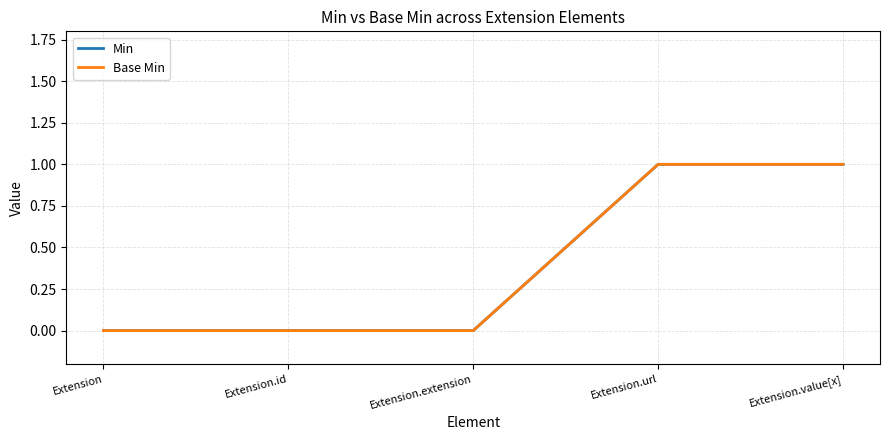

Does the chart display data point markers on the line(s)?

No